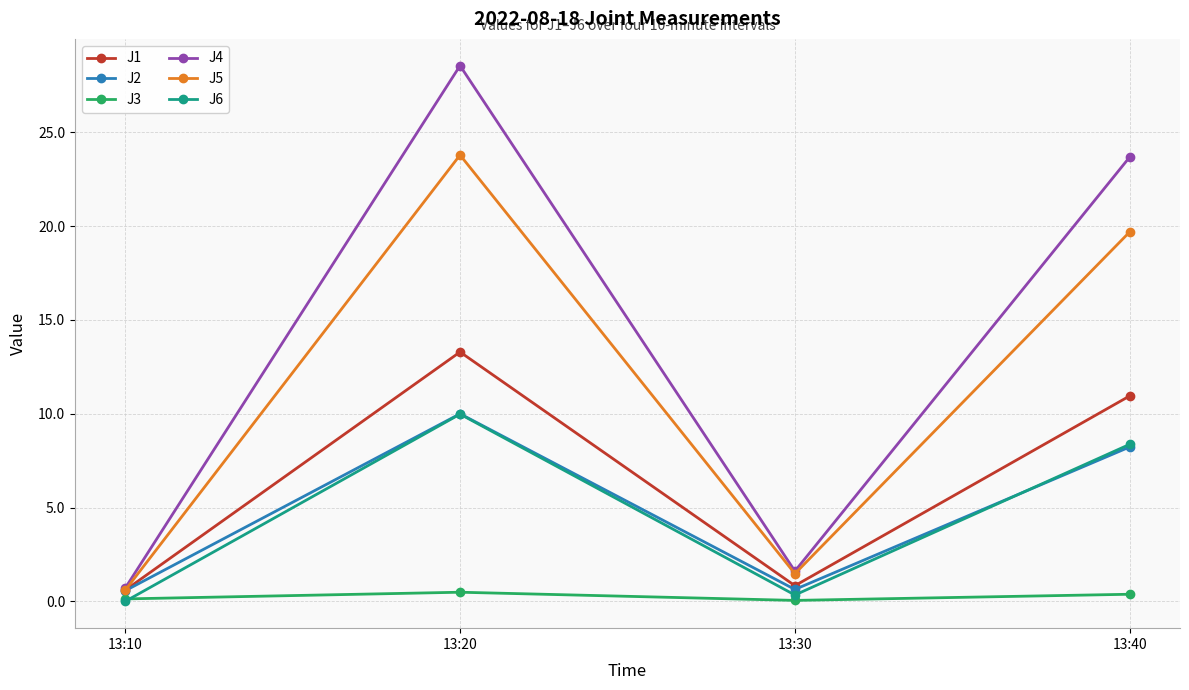

What are all the series names shown in the legend?

J1, J2, J3, J4, J5, J6